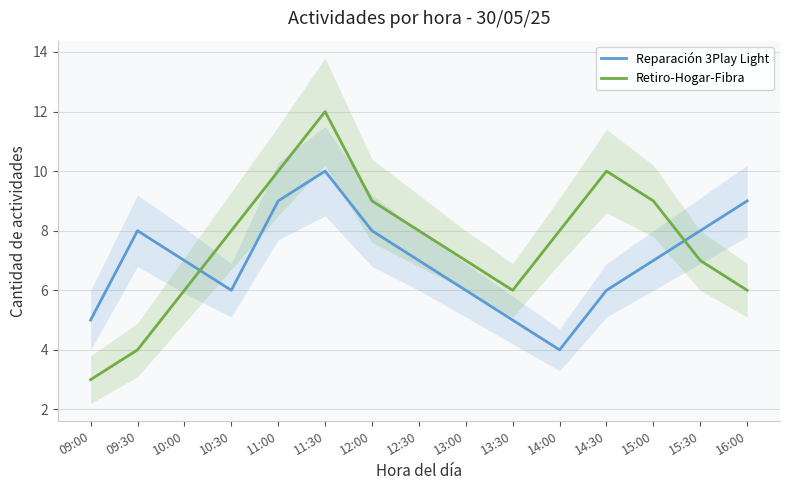

True or false: Reparación 3Play Light and Retiro-Hogar-Fibra intersect in this chart.

True